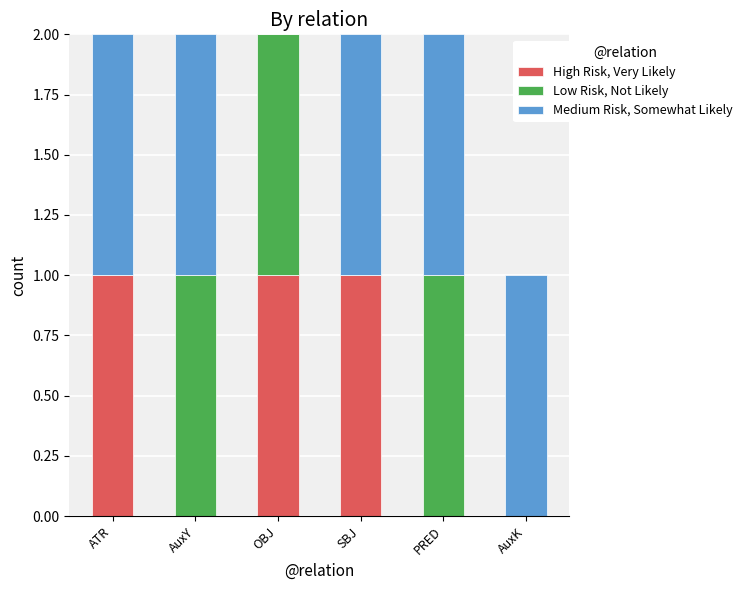

Is it true that High Risk, Very Likely equals 1 at SBJ?

True